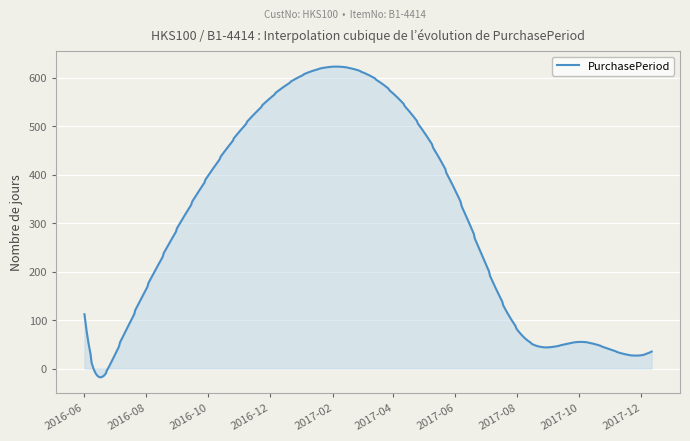

What is the smallest value displayed?

-18.0